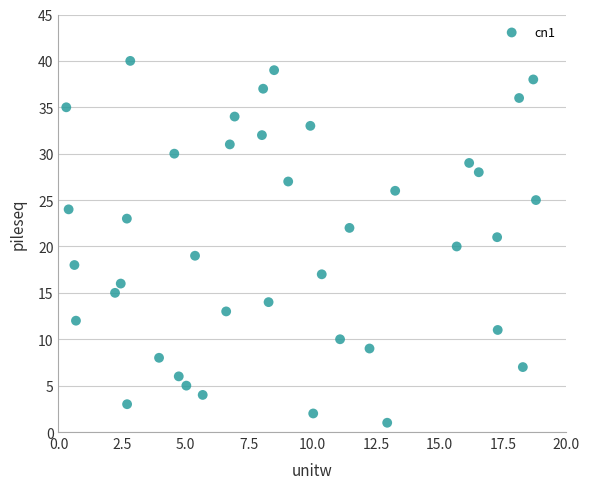

What is the range of Y values (max minus min)?

39